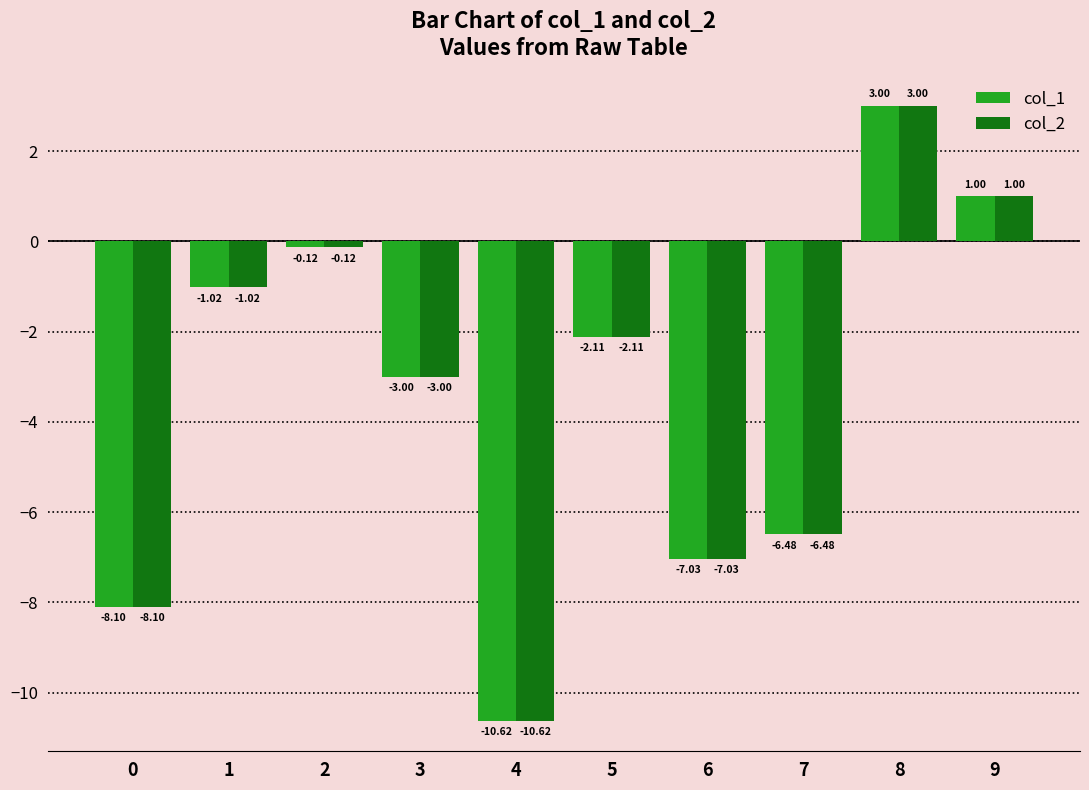

Are the bars grouped side by side (vs. stacked)?

Yes